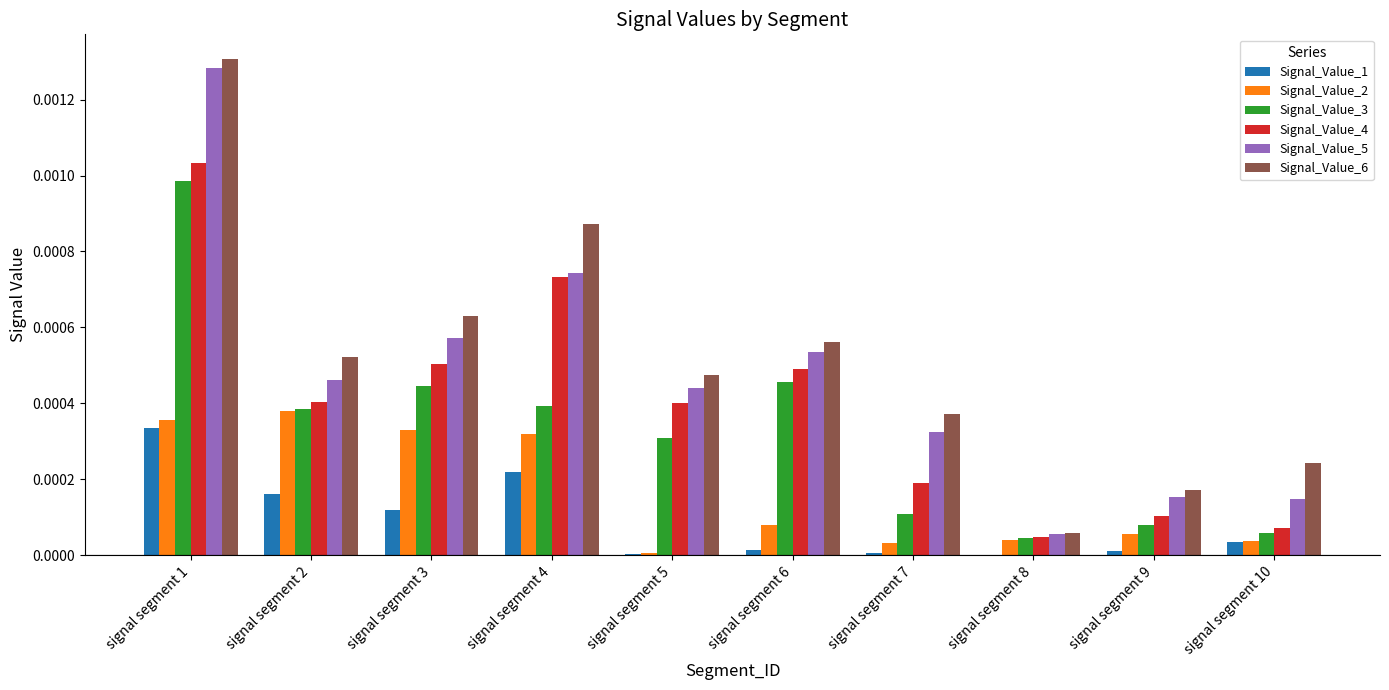

How many distinct data groups are displayed?

6